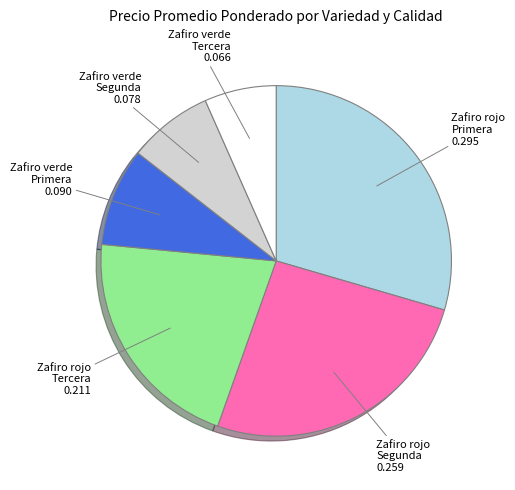

Combined, do Zafiro verde Tercera and Zafiro rojo Primera account for over 50%?

No